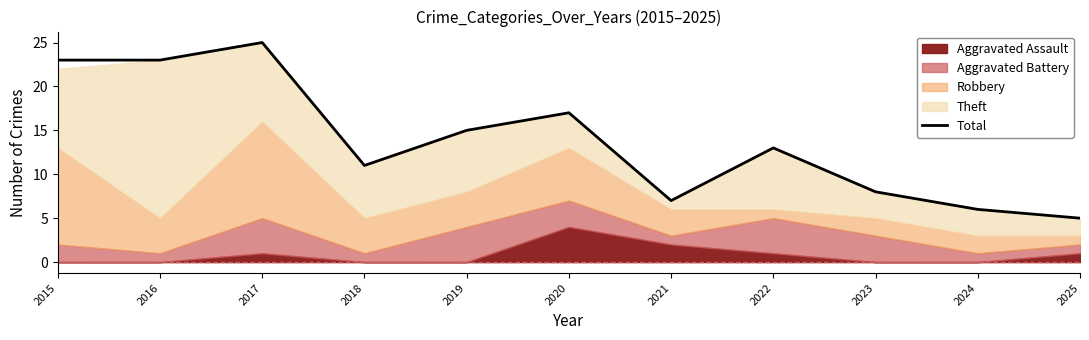

True or false: the data shows 25 at 2017.

True